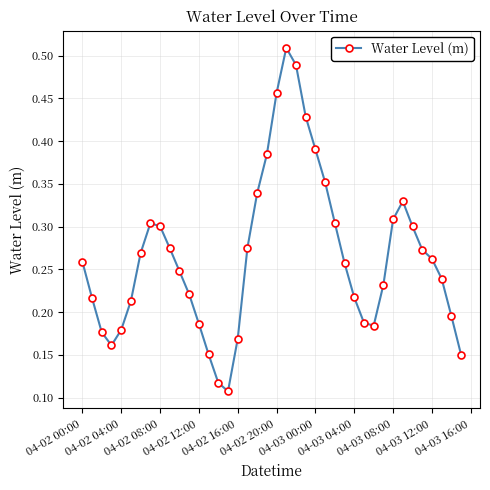

Count the values in the range 0 to 1.

40